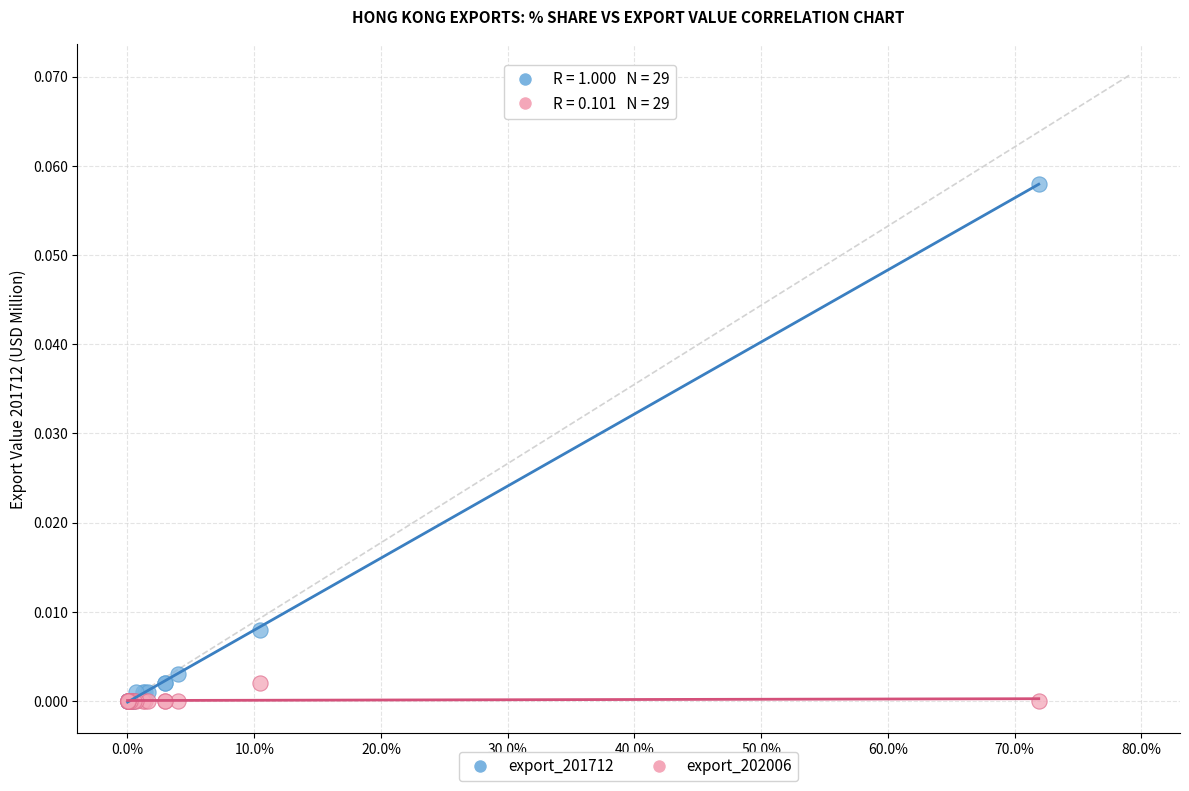

Which series contains the highest Y value?

export_201712